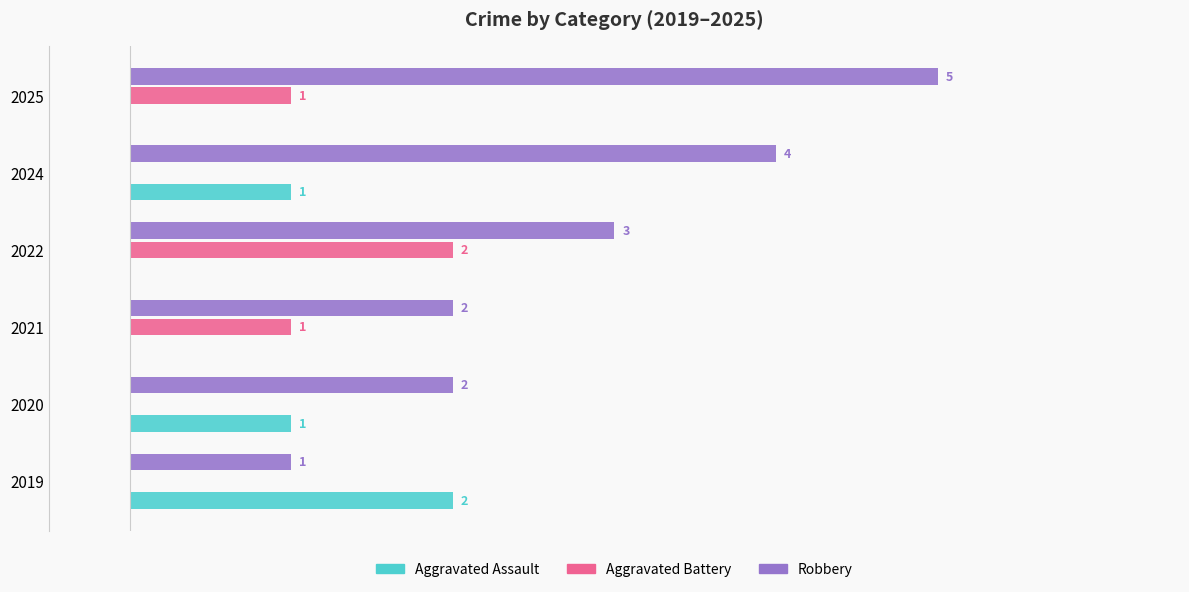

Is the value of Aggravated Assault at 2022 greater than the value of Robbery at 2019?

No